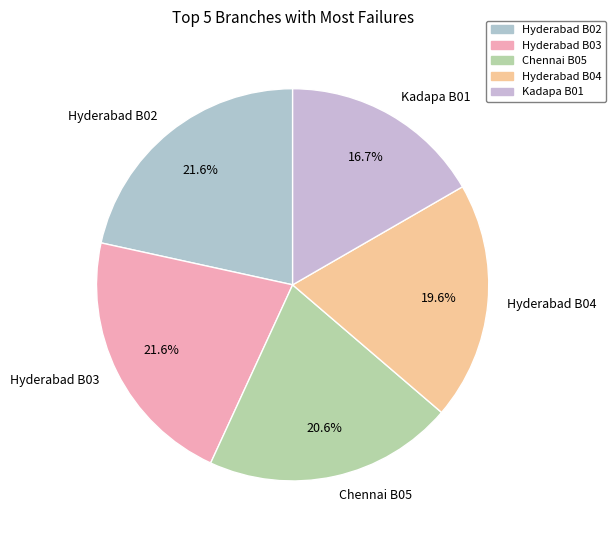

The Hyderabad B02 slice represents 22% of the pie. True or false?

True